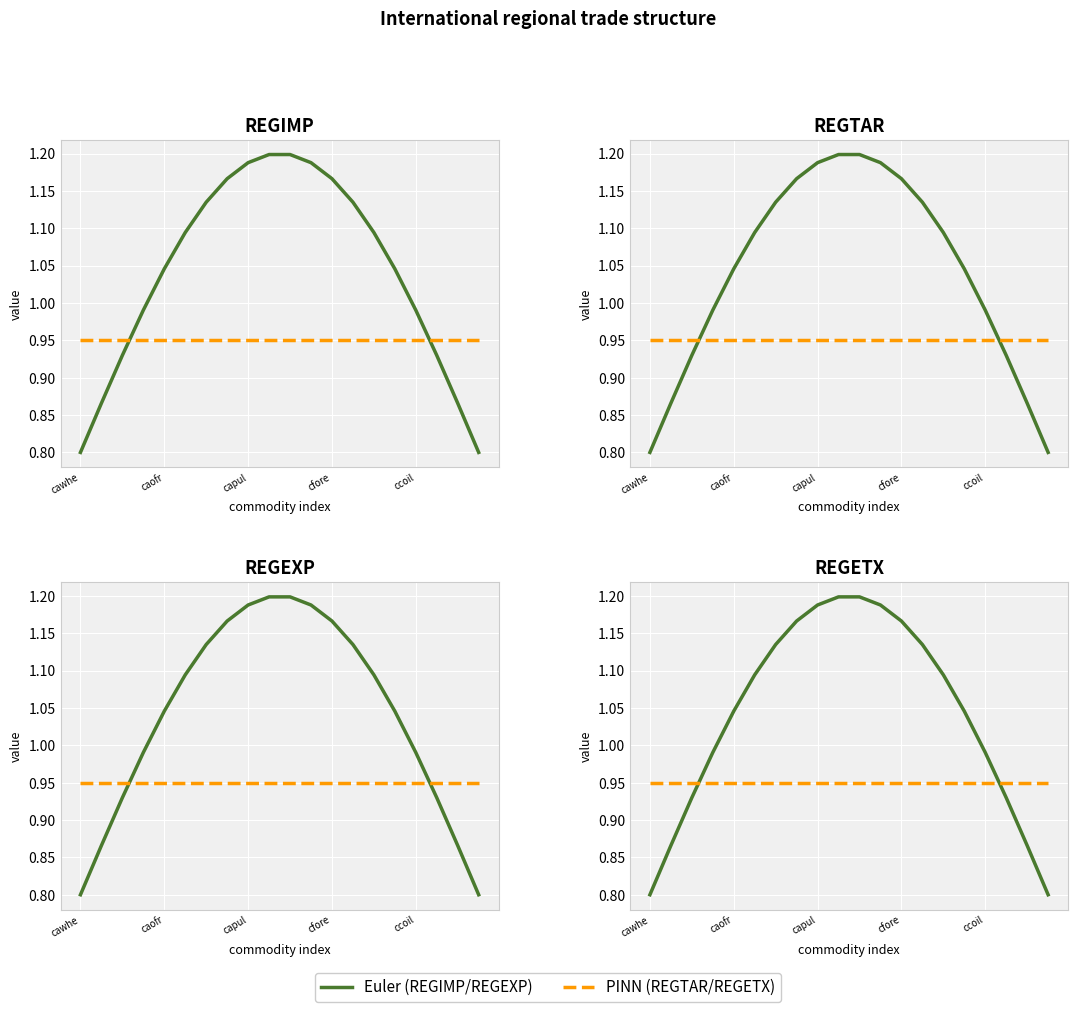

List the series in order of their overall mean, highest first.

REGIMP (solid), REGETX (dashed)